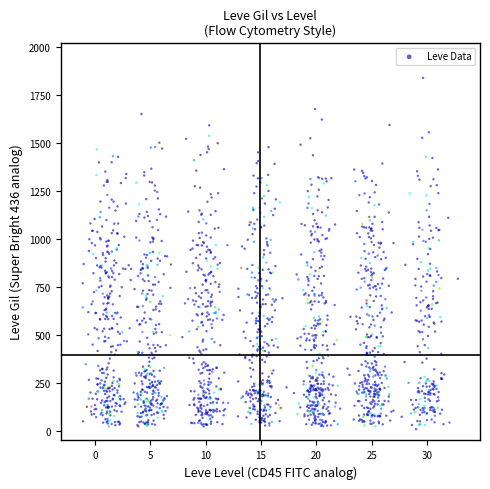

What is the range of Y values (max minus min)?

1827.5